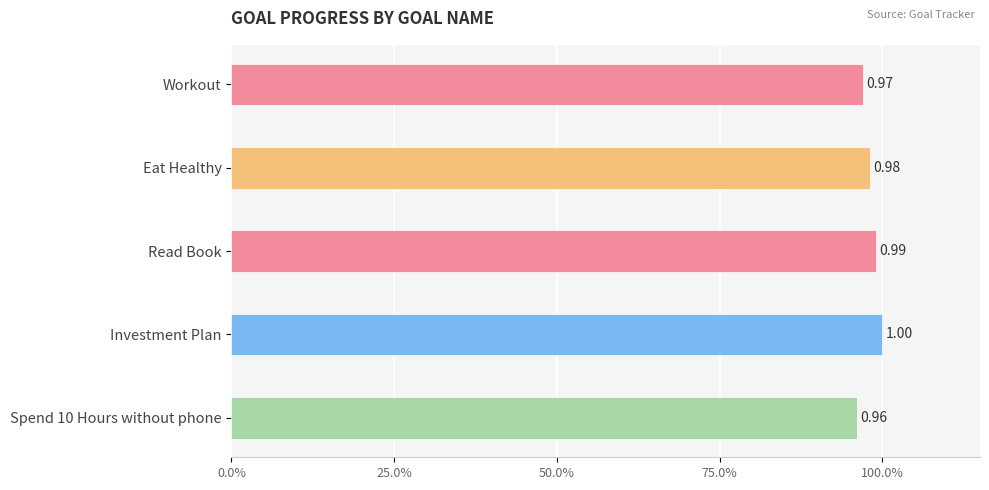

Are the bars horizontal?

Yes